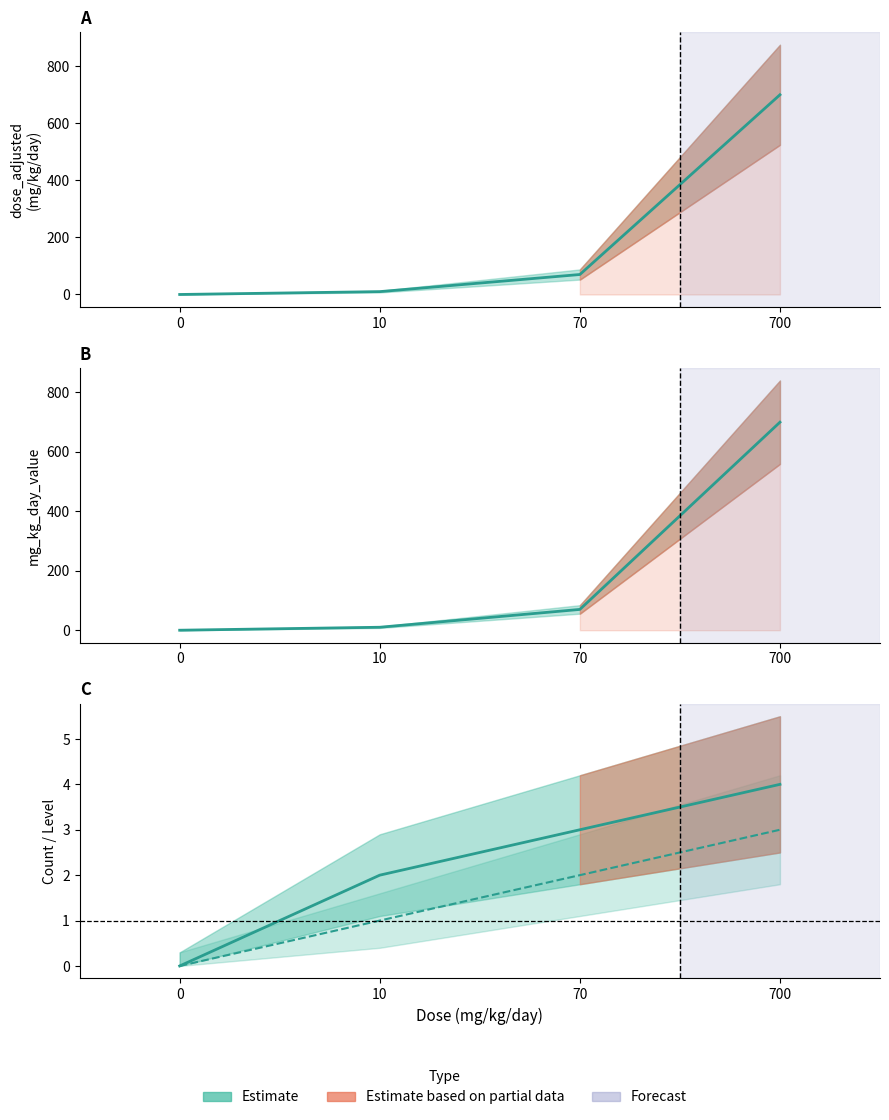

What is the sum of all dose_adjusted values?

780